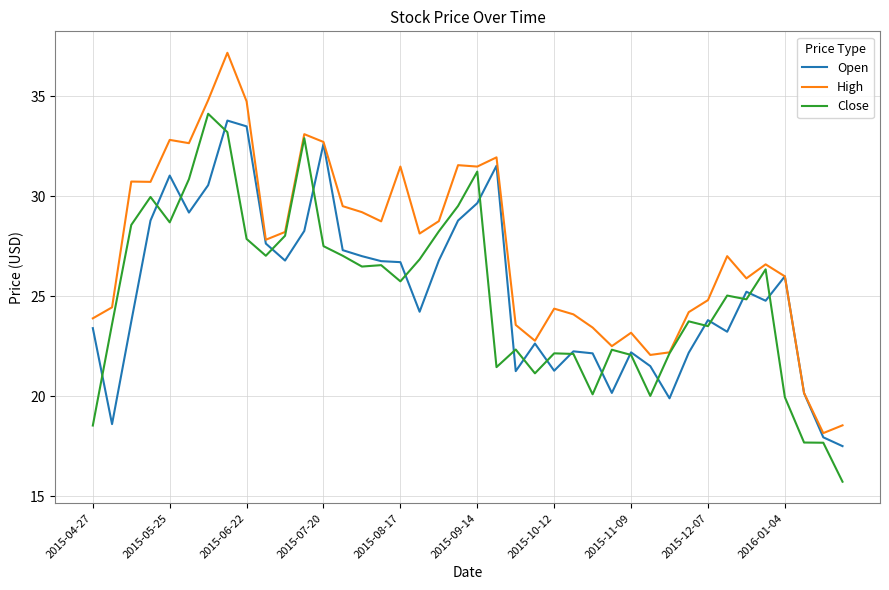

What is the maximum value for High?

37.2